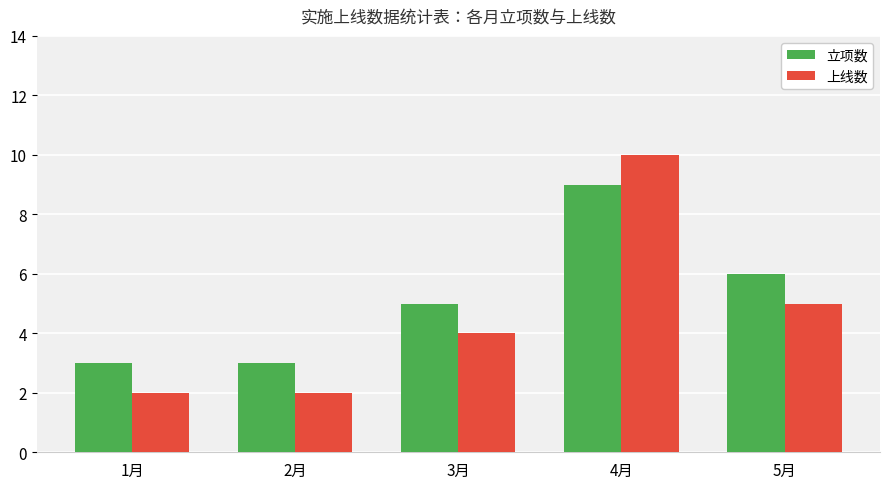

How many bars are there in each group?

2